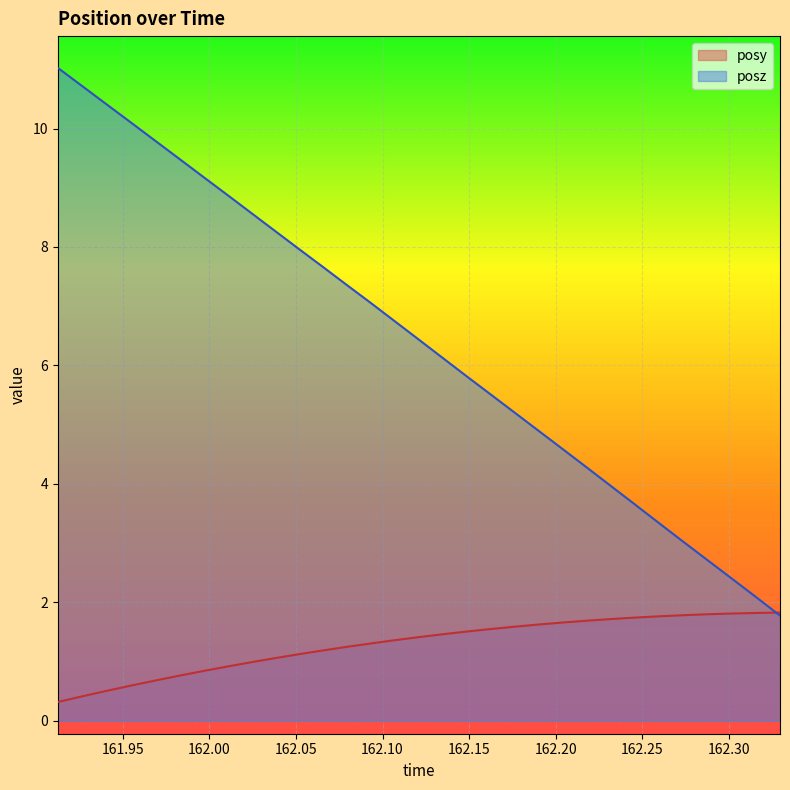

List the labels in order of posy value, smallest first.

161.9125, 161.9264, 161.9404, 161.9546, 161.9685, 161.9823, 161.9963, 162.0104, 162.0239, 162.0377, 162.0515, 162.0656, 162.0793, 162.0933, 162.1073, 162.1211, 162.135, 162.149, 162.1626, 162.1765, 162.1904, 162.2047, 162.2183, 162.2323, 162.246, 162.2594, 162.2734, 162.2871, 162.3014, 162.3157, 162.3295